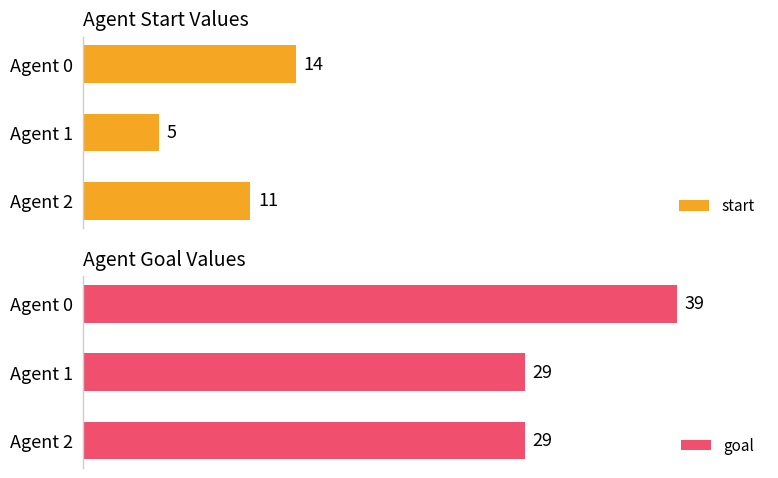

At which label does start reach its minimum?

Agent 1